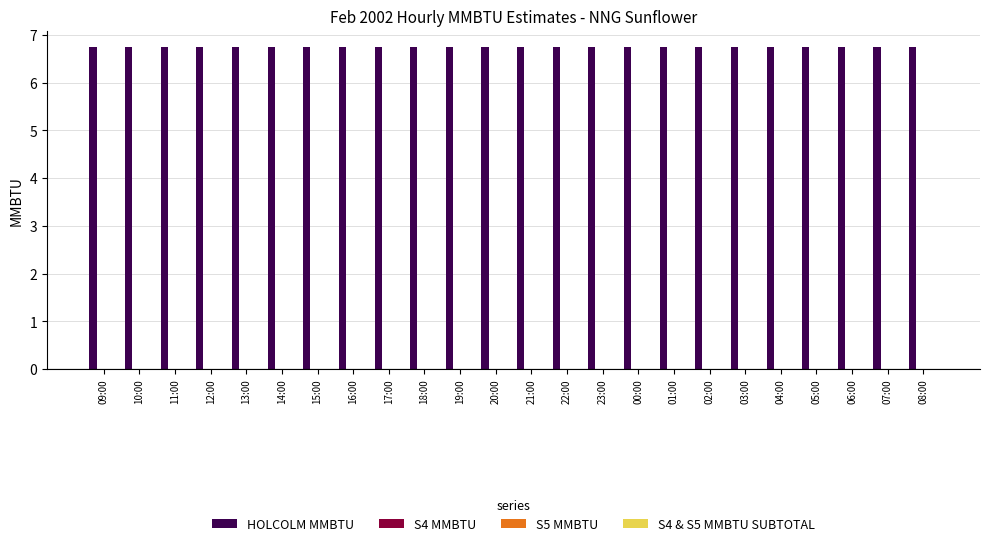

How many series are shown in this chart?

4